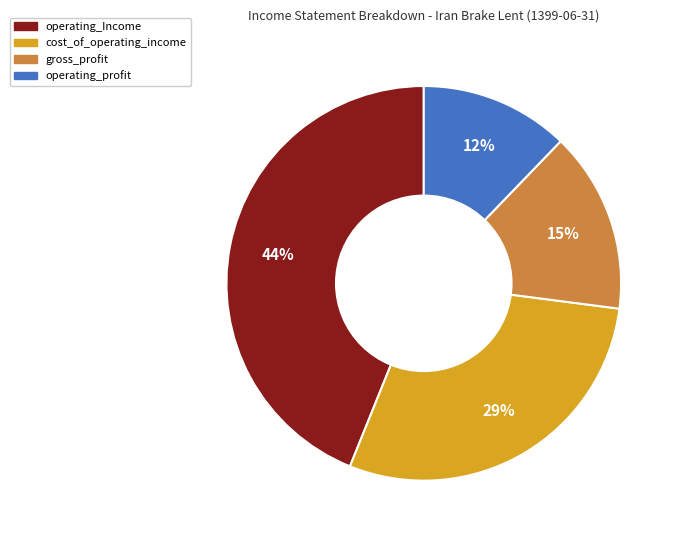

Count the number of slices in the pie.

4